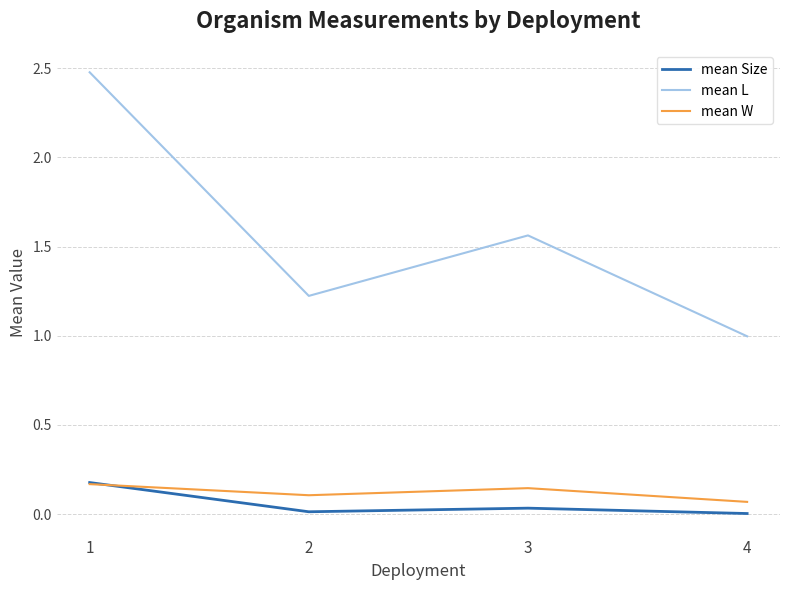

What is the greatest value displayed?

2.5